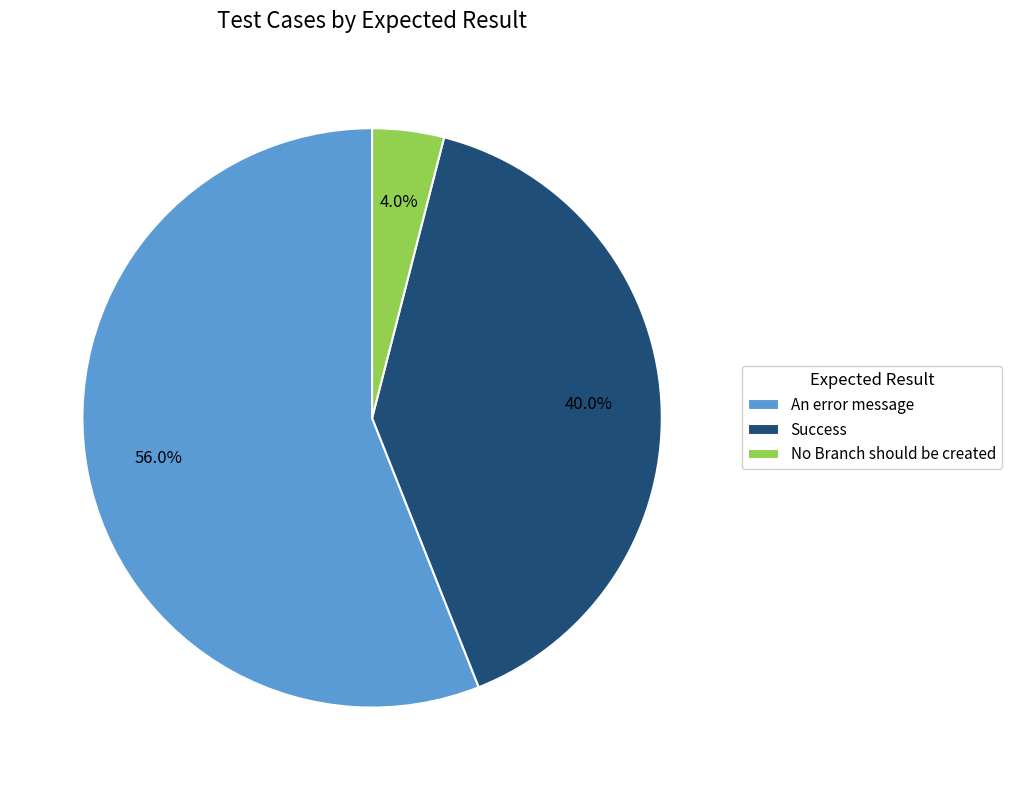

Which category accounts for the majority?

An error message